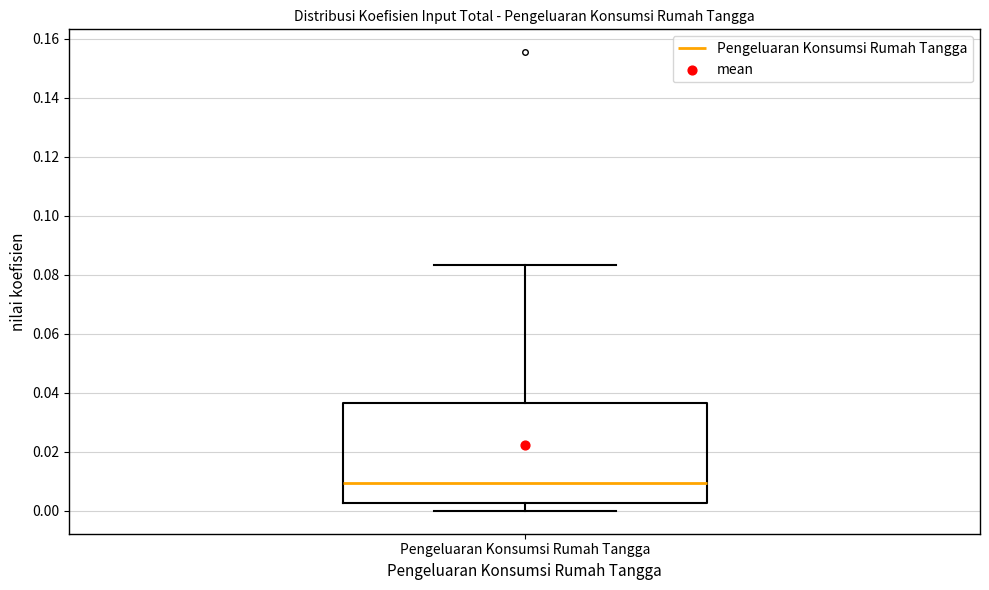

Transcribe this box plot: give where the median line is, the range the box spans, and where the two whiskers end, as read against the y-axis. The values are not printed on the chart, so give them approximately, as read against the axis.

median 0.010, box 0.002 to 0.036, whiskers 0.000 to 0.084